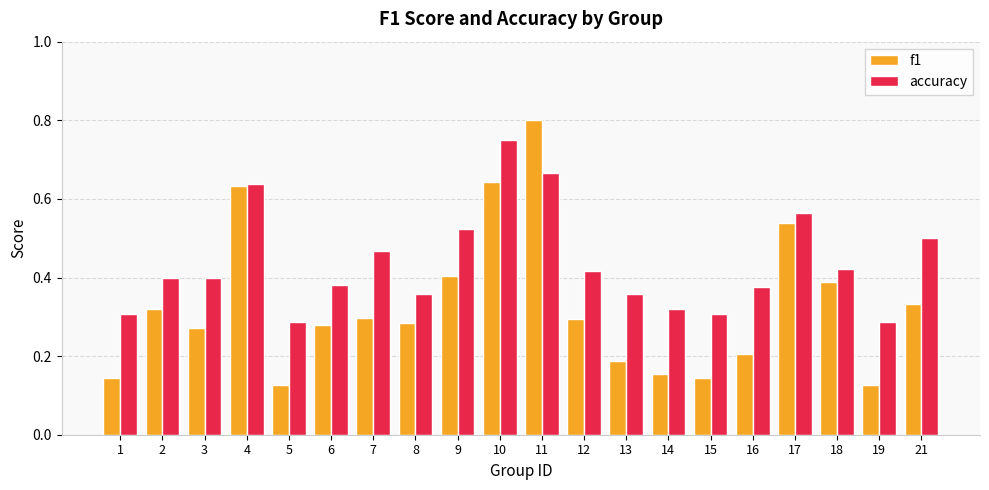

How many bars are there in total?

40